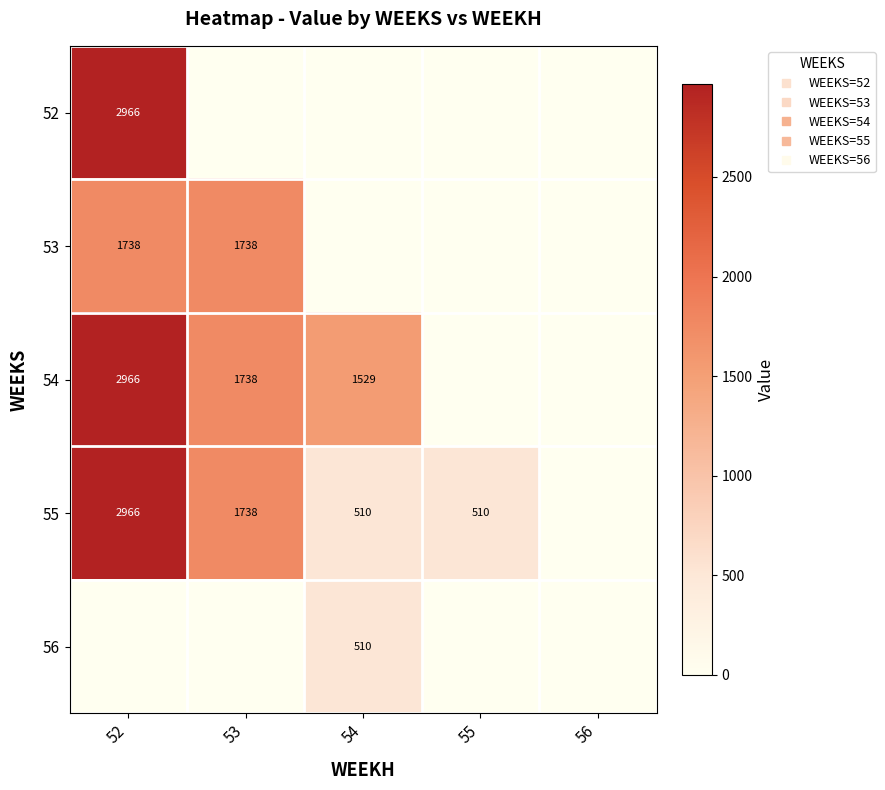

How many data points does each series have?

5